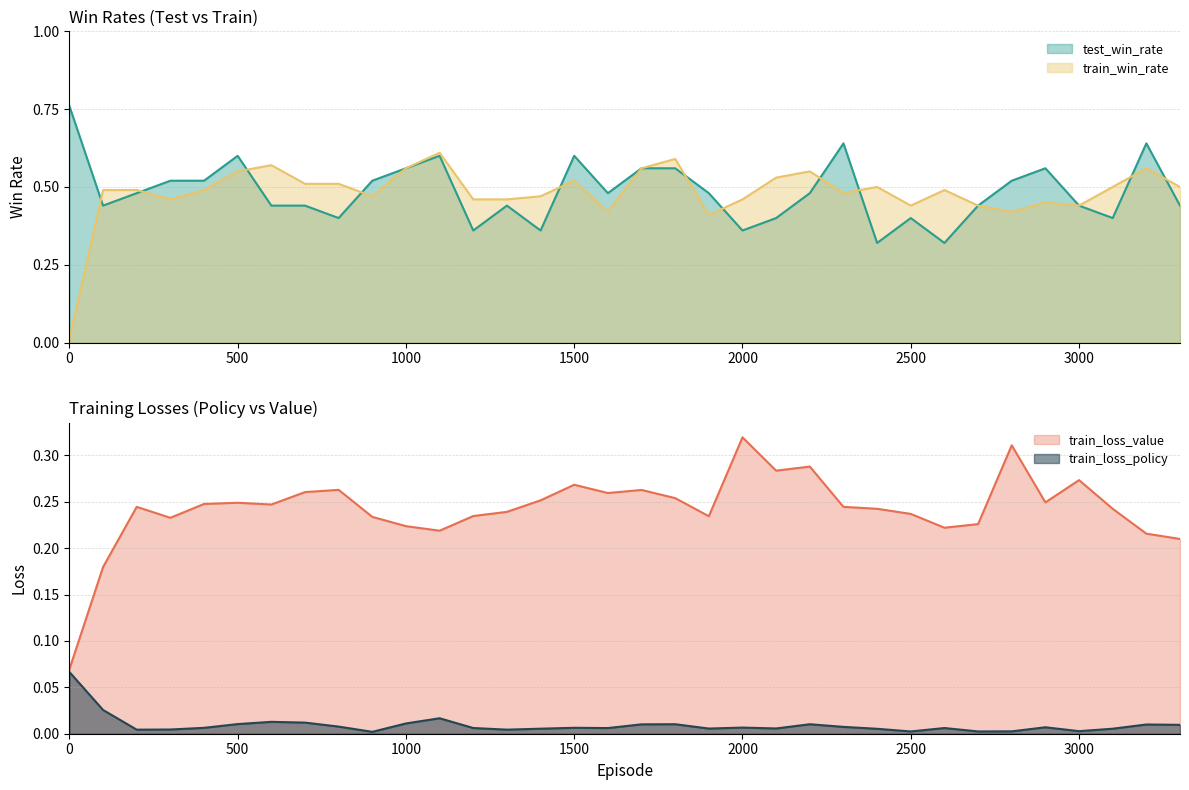

Is the value of test_win_rate at 1000 greater than the value of train_win_rate at 1500?

Yes